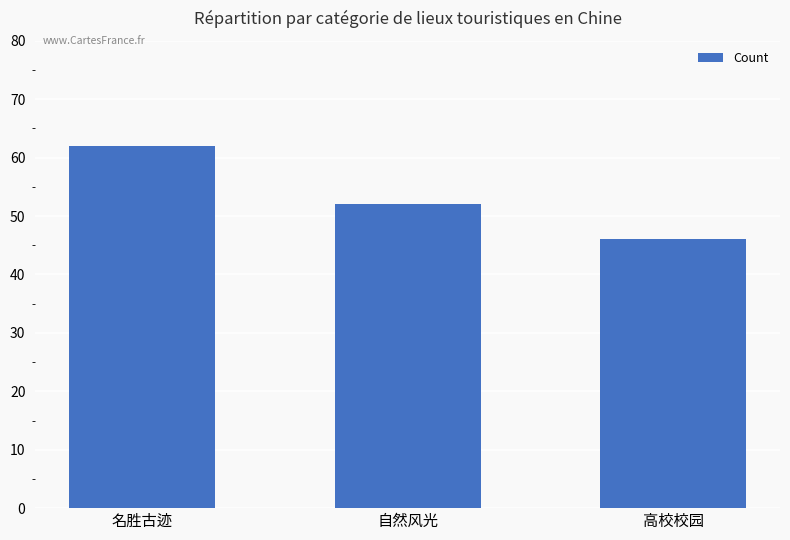

What is the average value?

53